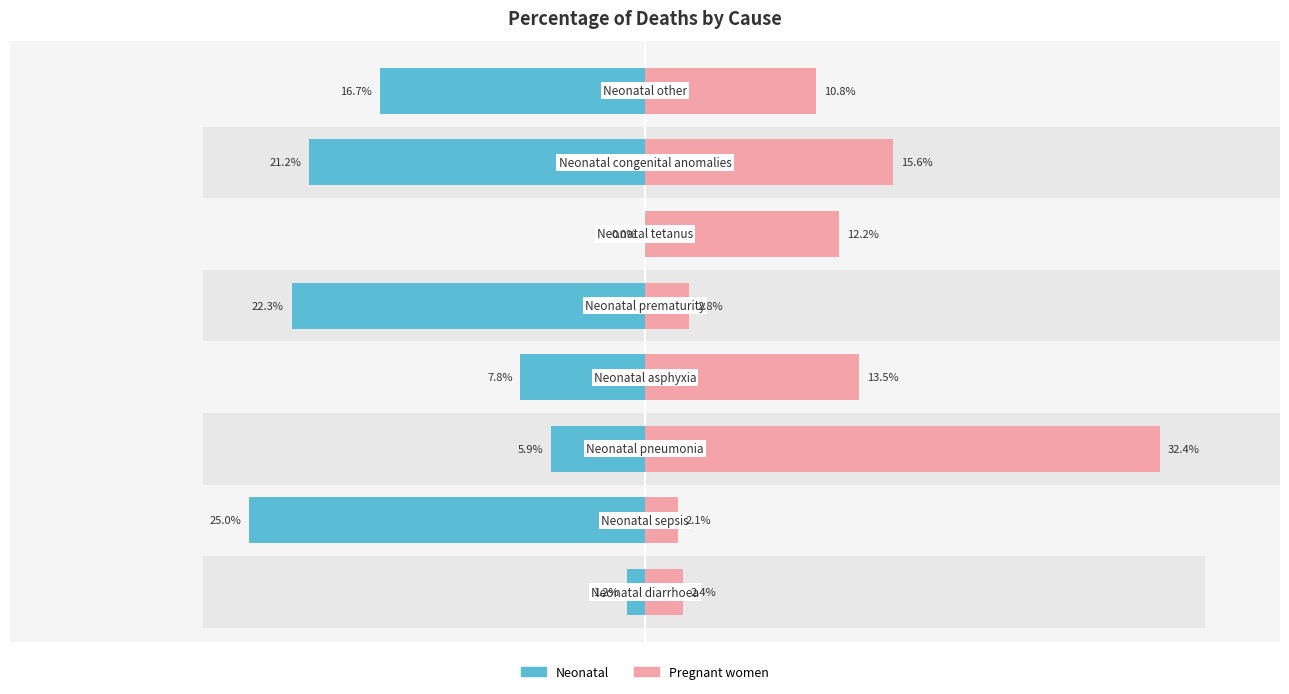

How many groups of bars are there?

8